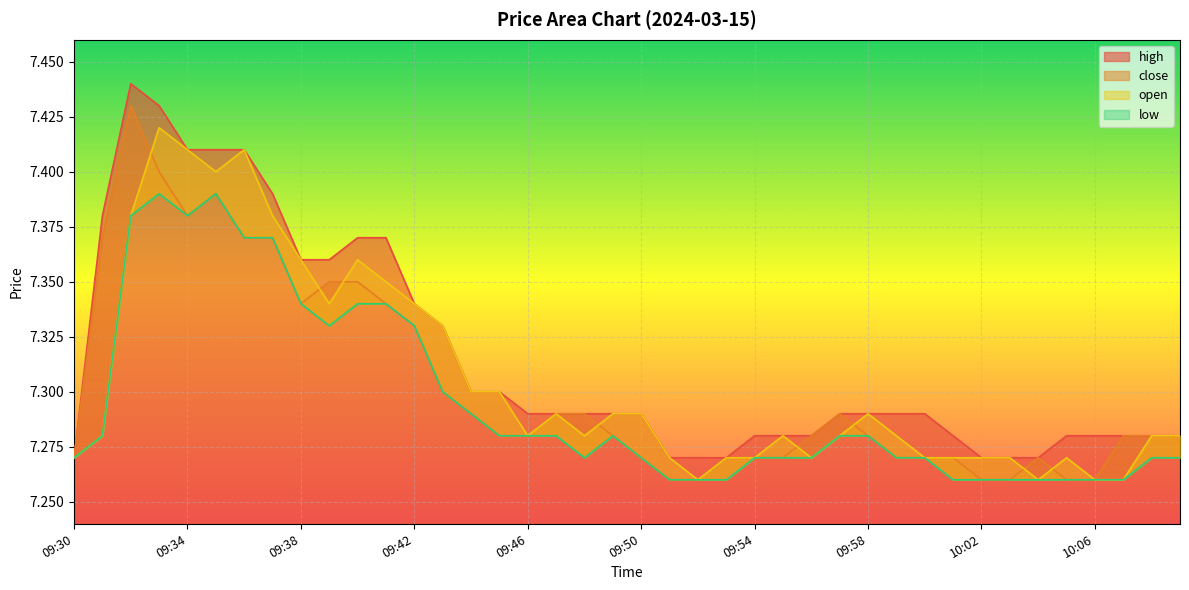

At how many categories does at least one series exceed 7?

40